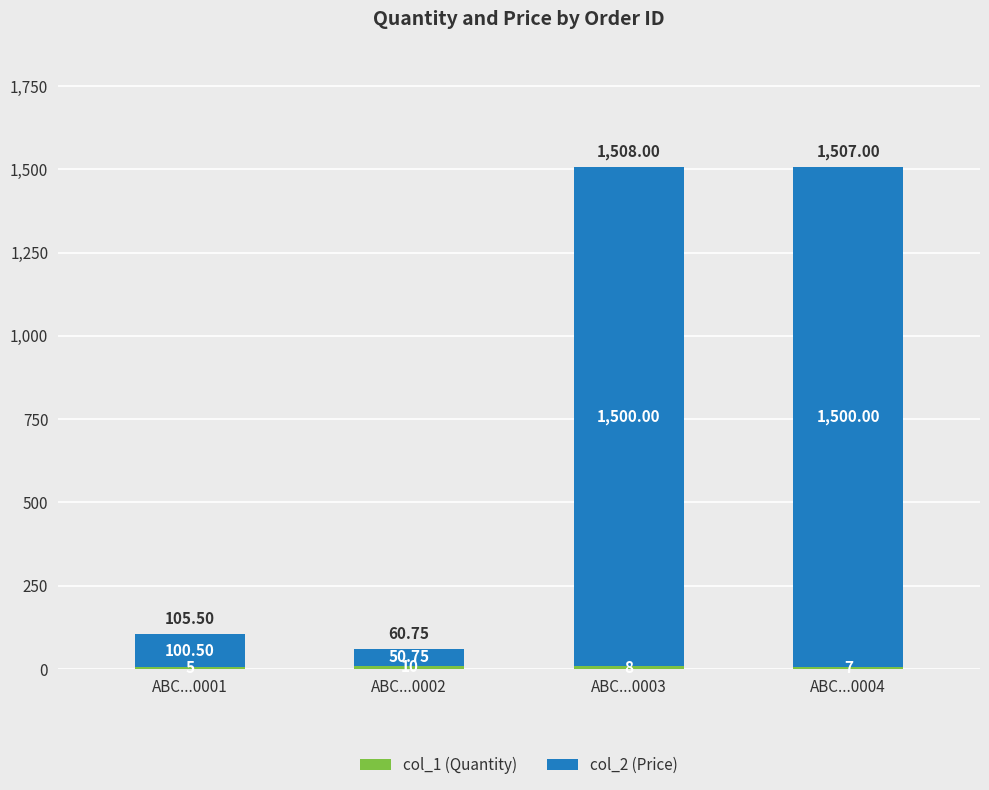

What is the total value across all series at ABC...0003?

1508.0